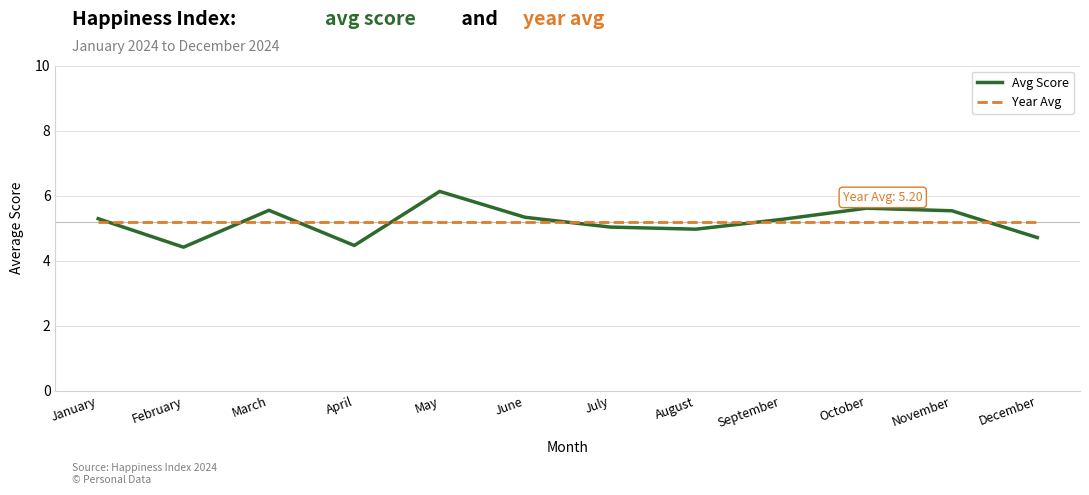

Is it true that Avg Score equals 5.0 at July?

True